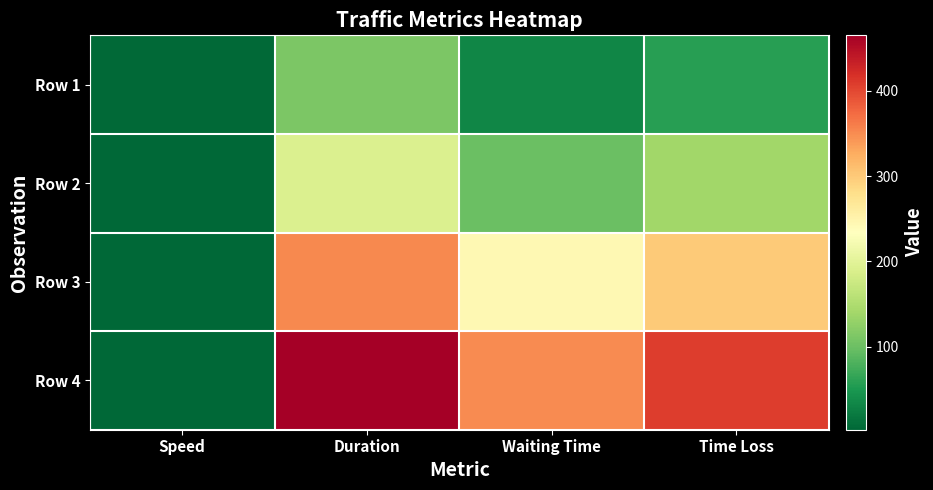

Reading left to right, extract all data points from this chart.

Row 1: Speed=5.5	Duration=112.5	Waiting Time=33.1	Time Loss=57.3
Row 2: Speed=4.3	Duration=192.0	Waiting Time=100.1	Time Loss=139.9
Row 3: Speed=3.1	Duration=352.8	Waiting Time=242.8	Time Loss=298.8
Row 4: Speed=2.8	Duration=464.8	Waiting Time=349.8	Time Loss=408.8